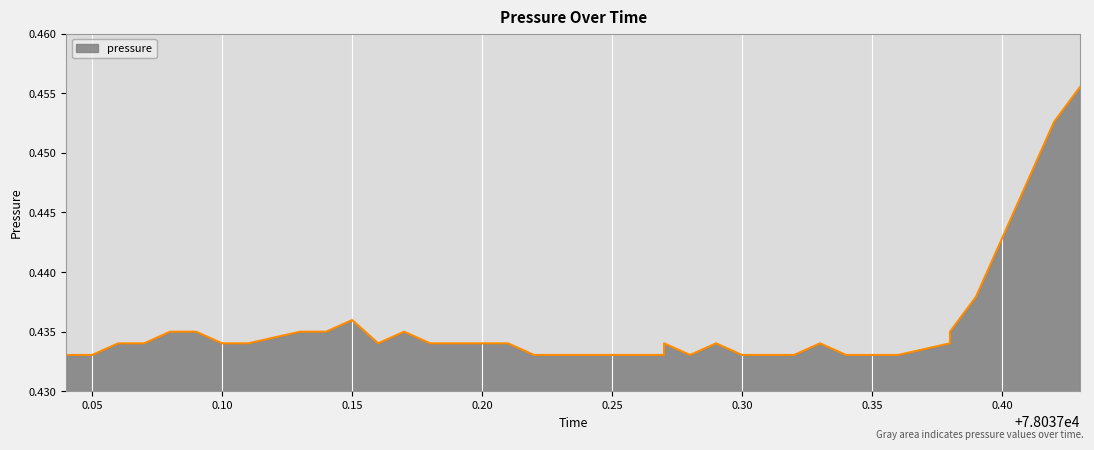

What is the label of the 34th point from the left?

78037.38